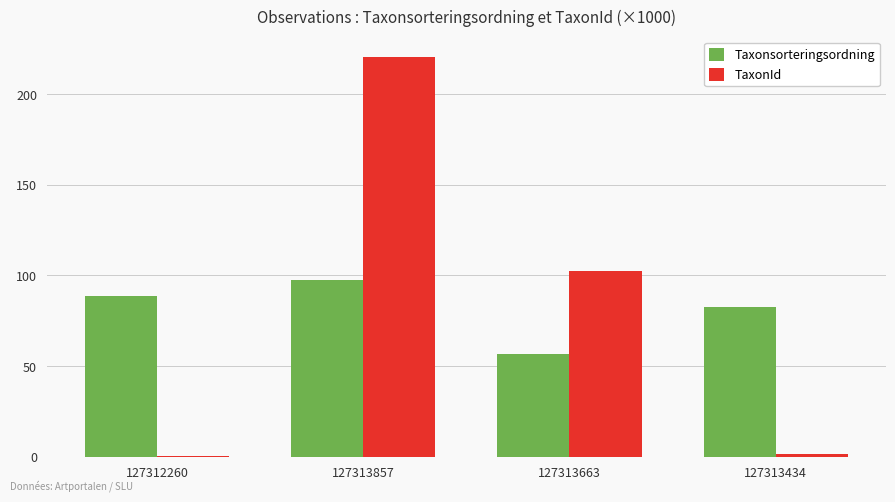

Is it true that Taxonsorteringsordning equals 19.6 at 127312260?

False